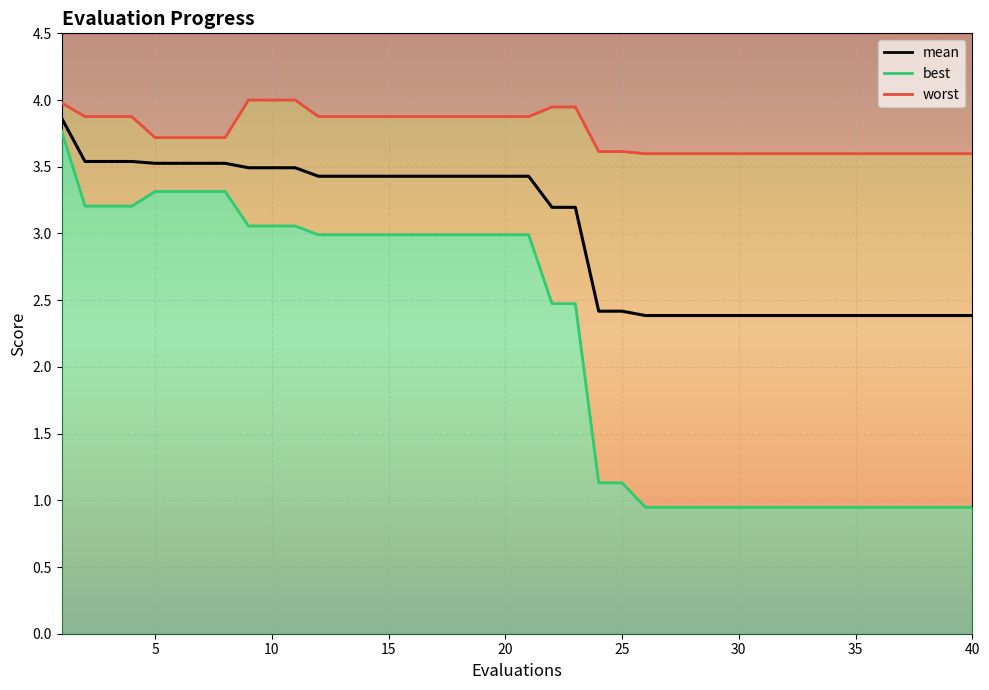

Where does the mean series first go above 3?

1